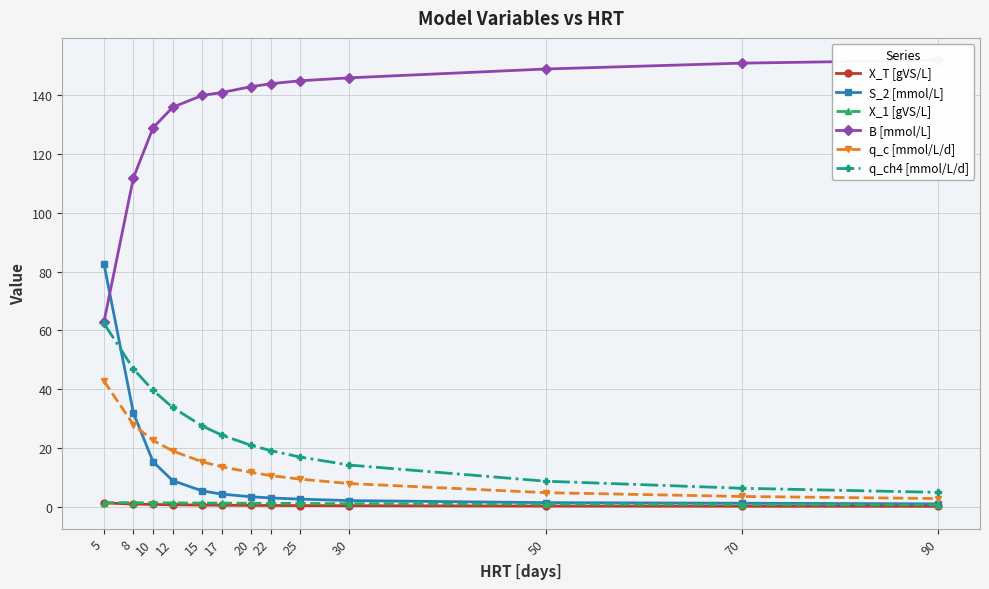

Rank the series by their maximum value, from highest to lowest.

B [mmol/L], S_2 [mmol/L], q_ch4 [mmol/L/d], q_c [mmol/L/d], X_1 [gVS/L], X_T [gVS/L]